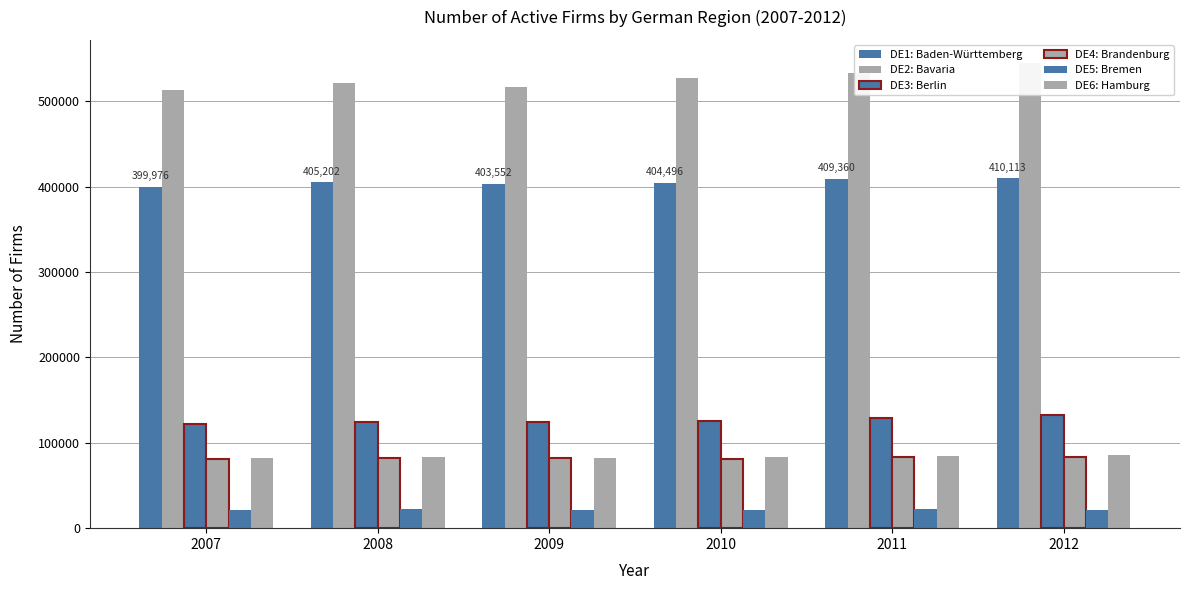

What is the sum of all DE3: Berlin values?

758075